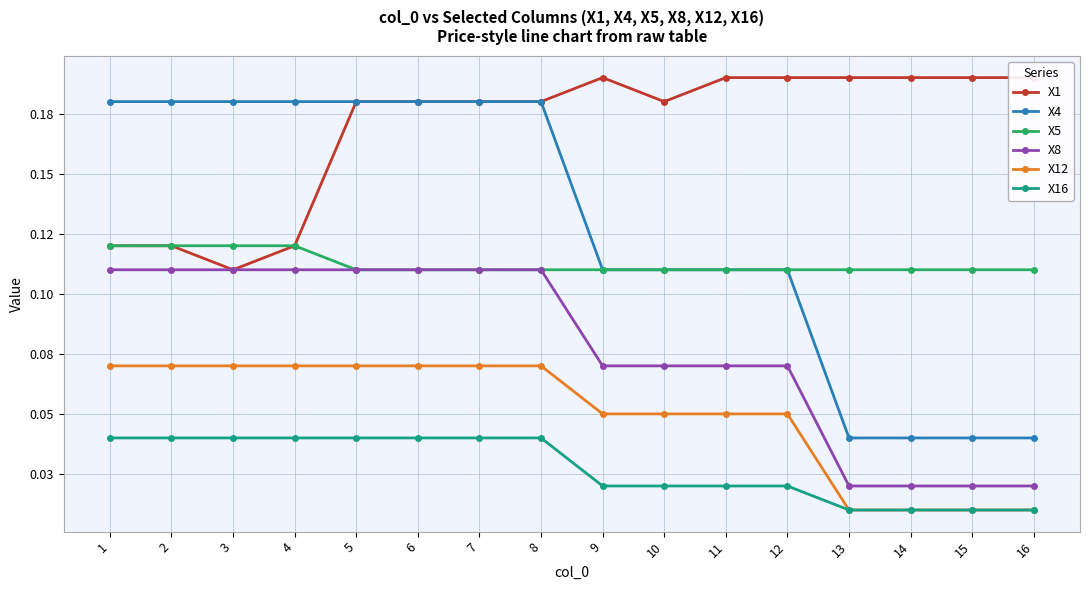

Which series changed the most between 1 and 2?

X1